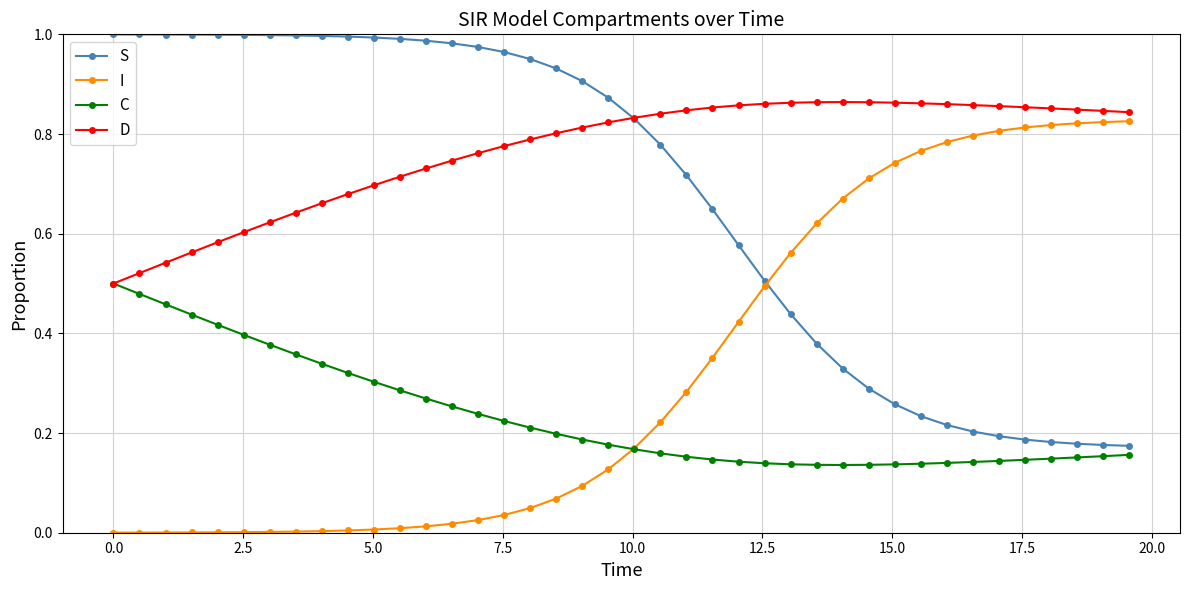

Rank the series by their average value, from lowest to highest.

C, I, S, D